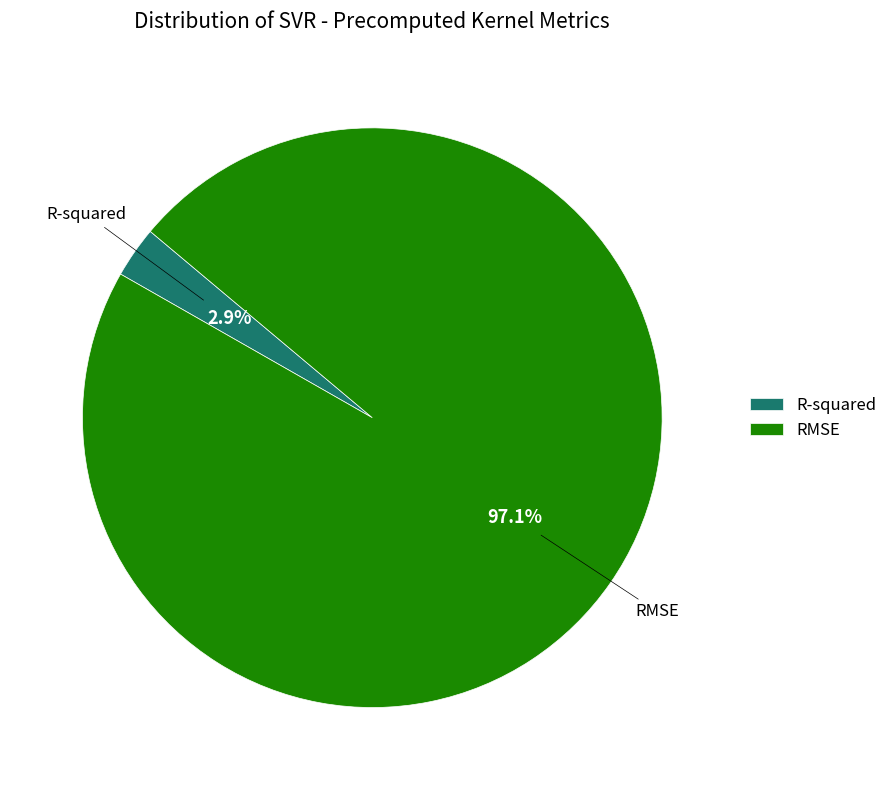

To the nearest percent, what percentage of the pie is RMSE?

97%